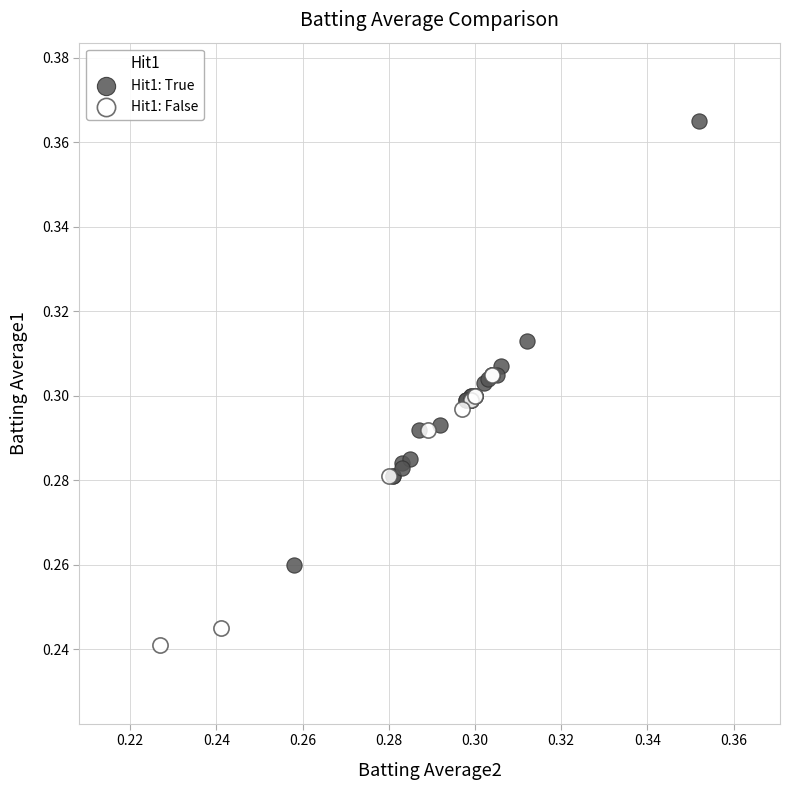

Which series contains the highest Y value?

Hit1: True